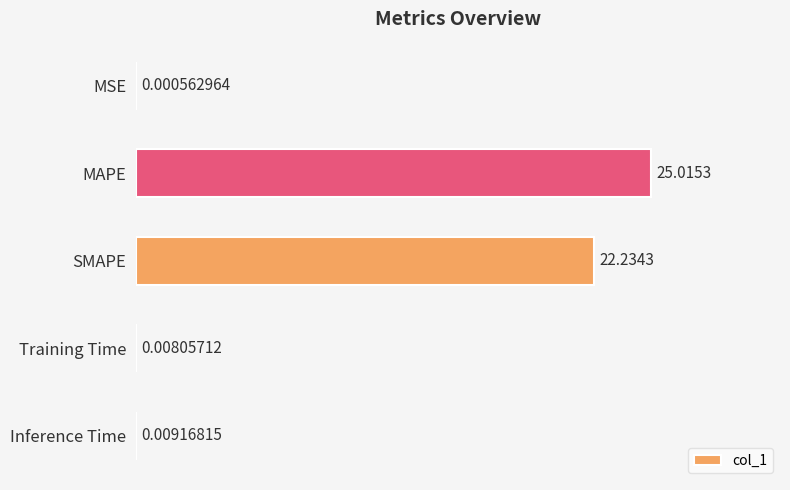

At which label is the value closest to 12?

SMAPE